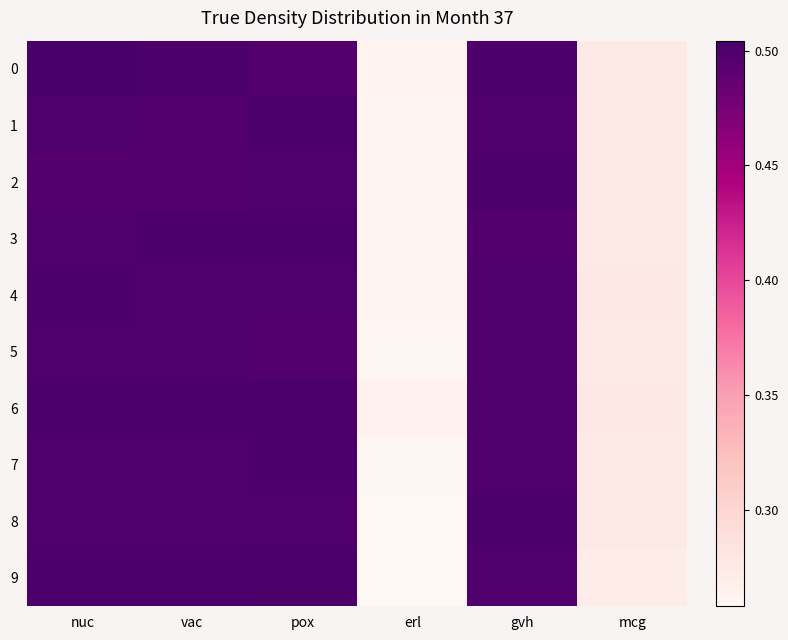

Which has a higher value, erl or vac?

vac